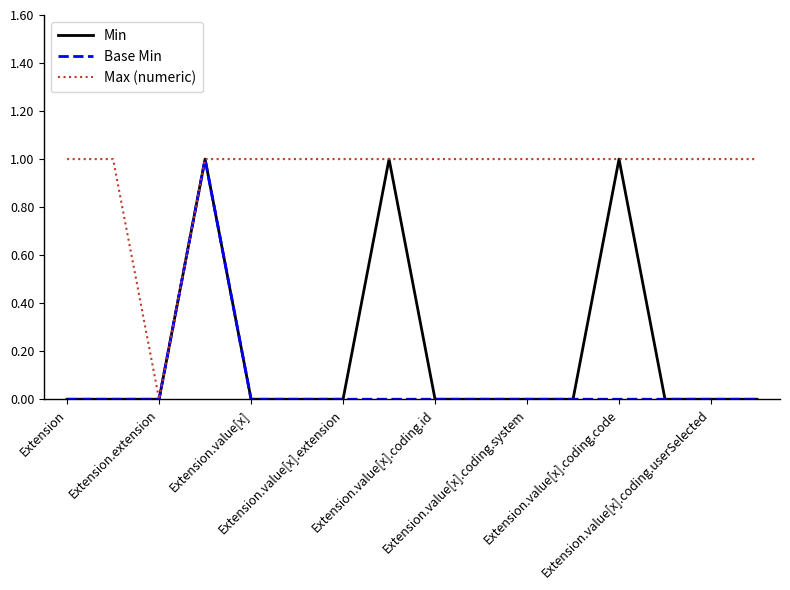

Which series has the largest total across all categories?

Max (numeric)